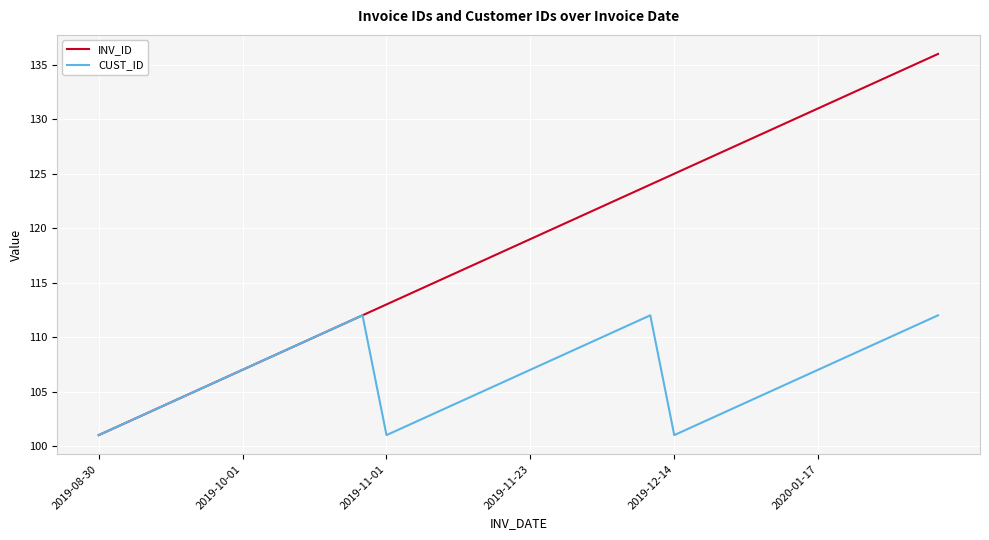

What are all the series names shown in the legend?

INV_ID, CUST_ID